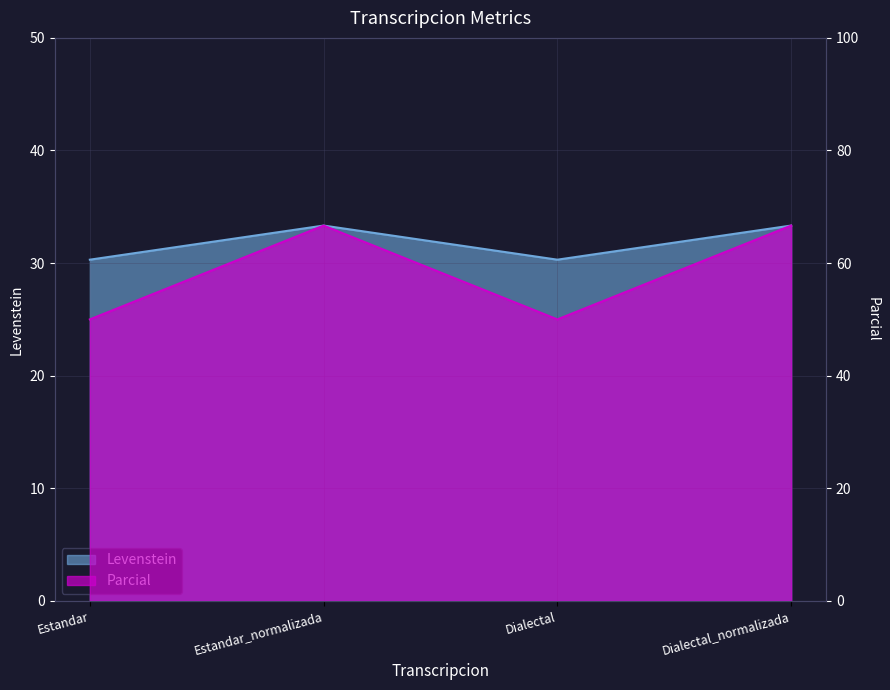

What position from the right is Estandar_normalizada?

3